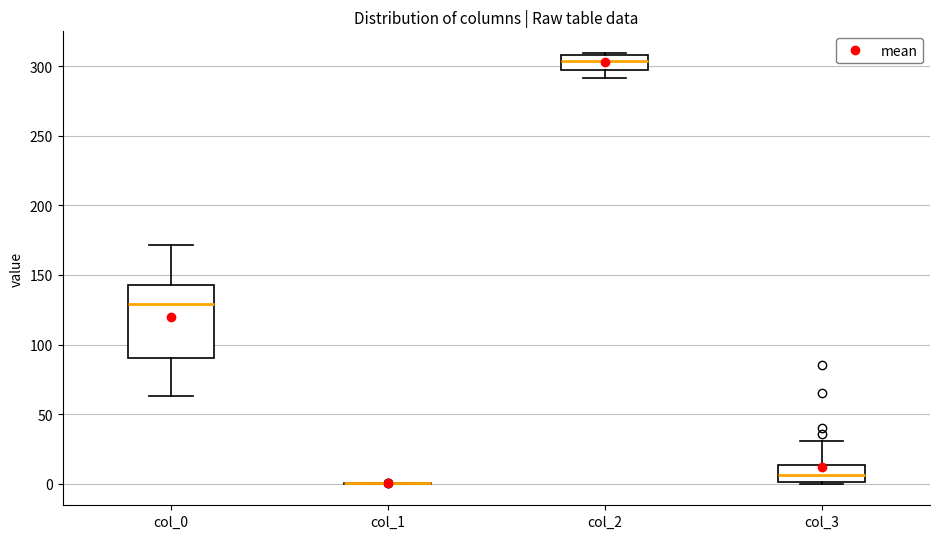

Reading left to right, read every box against the y-axis: the position of its median line, the range the box covers, and the ends of its whiskers. The values are not printed on the chart, so give them approximately, as read against the axis.

col_0: median 130, box 90 to 145, whiskers 65 to 170
col_1: box collapsed to a line at 0, whiskers 0 to 0
col_2: median 305, box 295 to 310, whiskers 290 to 310
col_3: median 5, box 0 to 15, whiskers 0 to 30